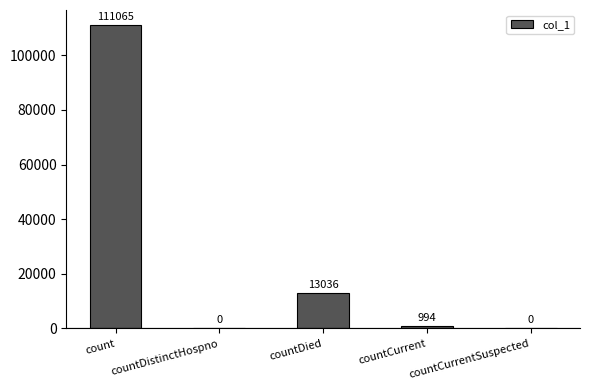

Where is the data nearest to the value 55532?

countDied